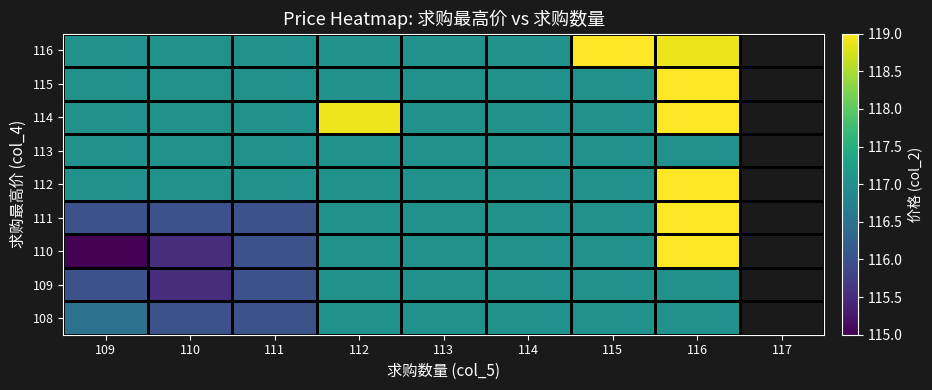

At how many categories does at least one series exceed 118?

3